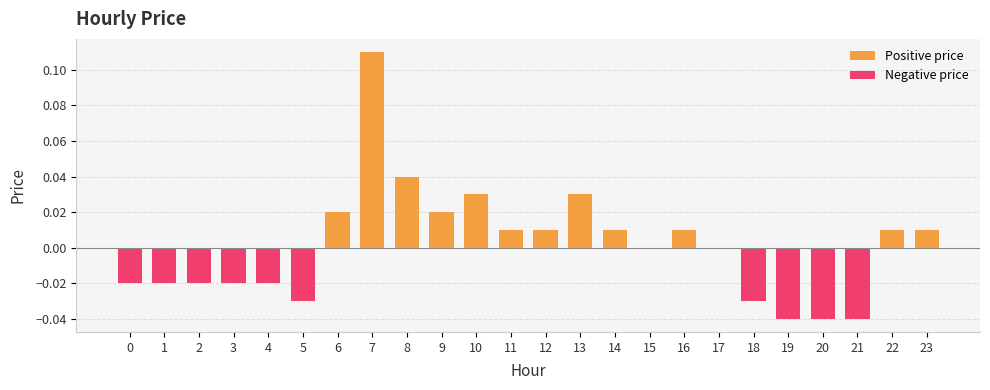

Which category has the highest value in the Positive price series?

7